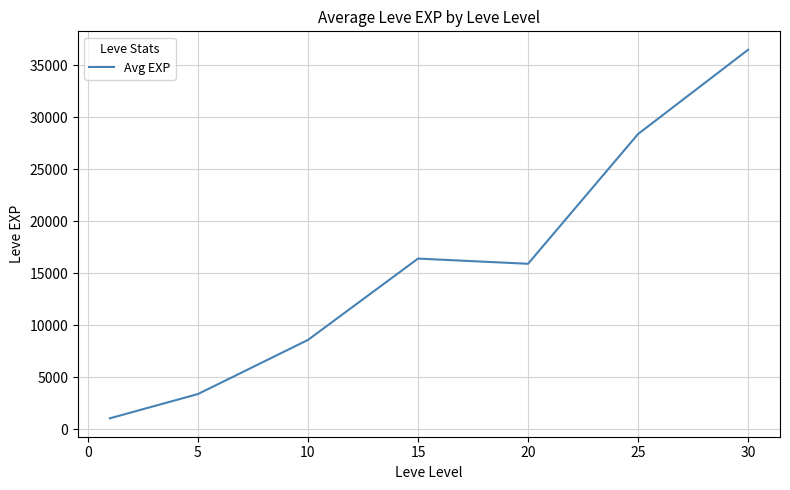

What is the average value?

15754.7